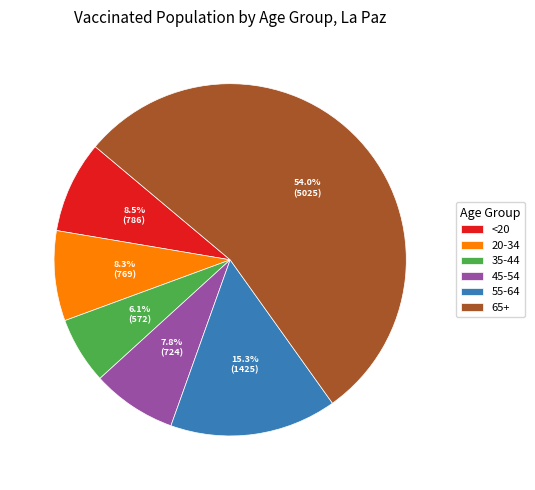

What is the smallest slice in the pie chart?

35-44